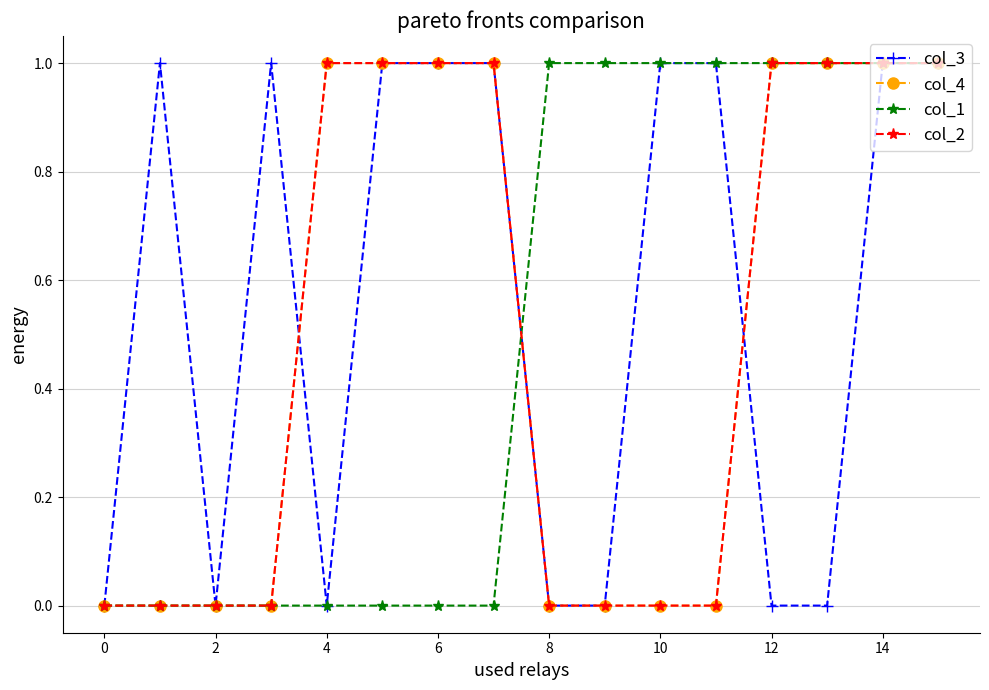

What is the maximum value shown in the chart?

1